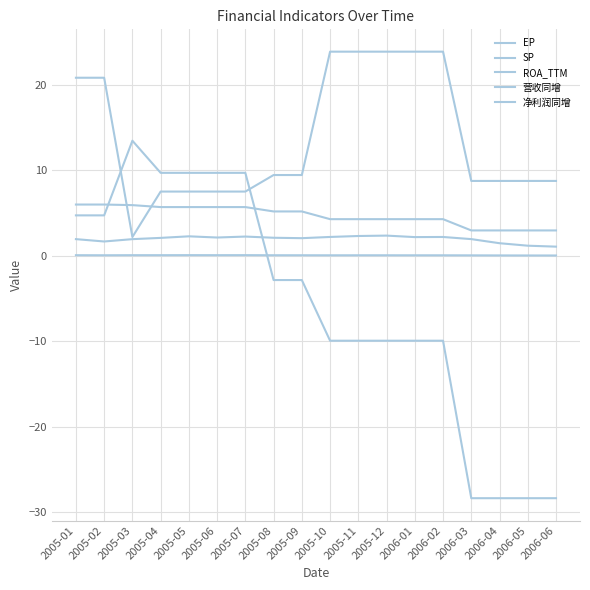

True or false: ROA_TTM and EP cross at least once.

False